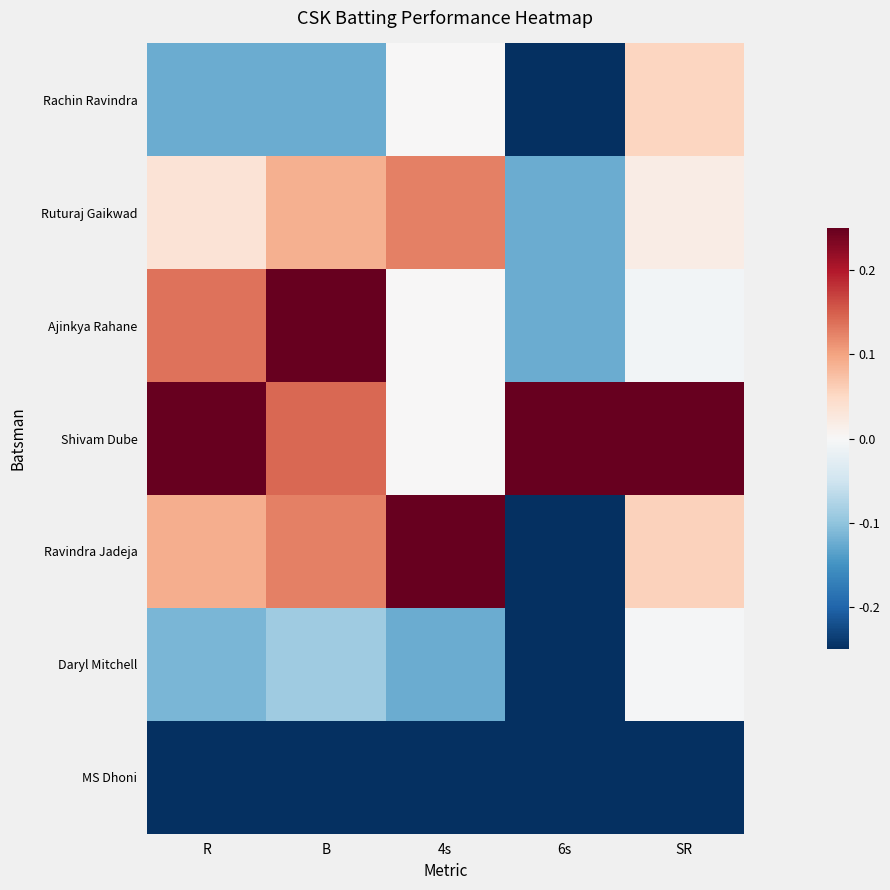

Reading left to right, transcribe all the data shown in this chart.

Rachin Ravindra: R=-0.1	B=-0.1	4s=0.0	6s=-0.2	SR=0.1
Ruturaj Gaikwad: R=0.0	B=0.1	4s=0.1	6s=-0.1	SR=0.0
Ajinkya Rahane: R=0.1	B=0.2	4s=0.0	6s=-0.1	SR=-0.0
Shivam Dube: R=0.2	B=0.1	4s=0.0	6s=0.2	SR=0.2
Ravindra Jadeja: R=0.1	B=0.1	4s=0.2	6s=-0.2	SR=0.1
Daryl Mitchell: R=-0.1	B=-0.1	4s=-0.1	6s=-0.2	SR=-0.0
MS Dhoni: R=-0.2	B=-0.2	4s=-0.2	6s=-0.2	SR=-0.2